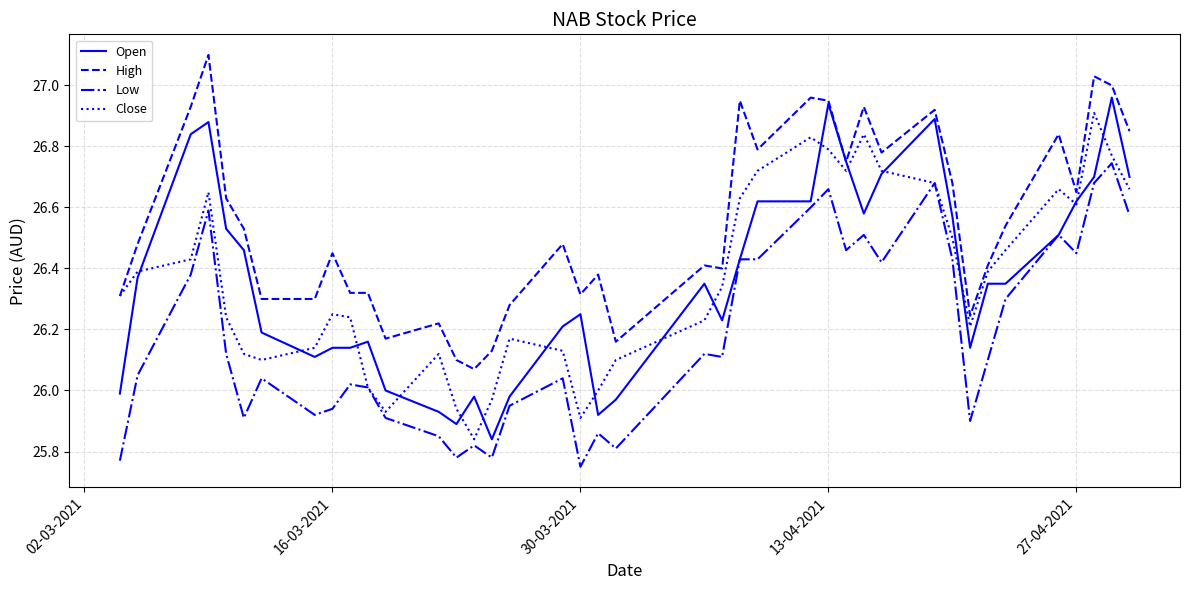

What is the greatest value displayed?

27.1